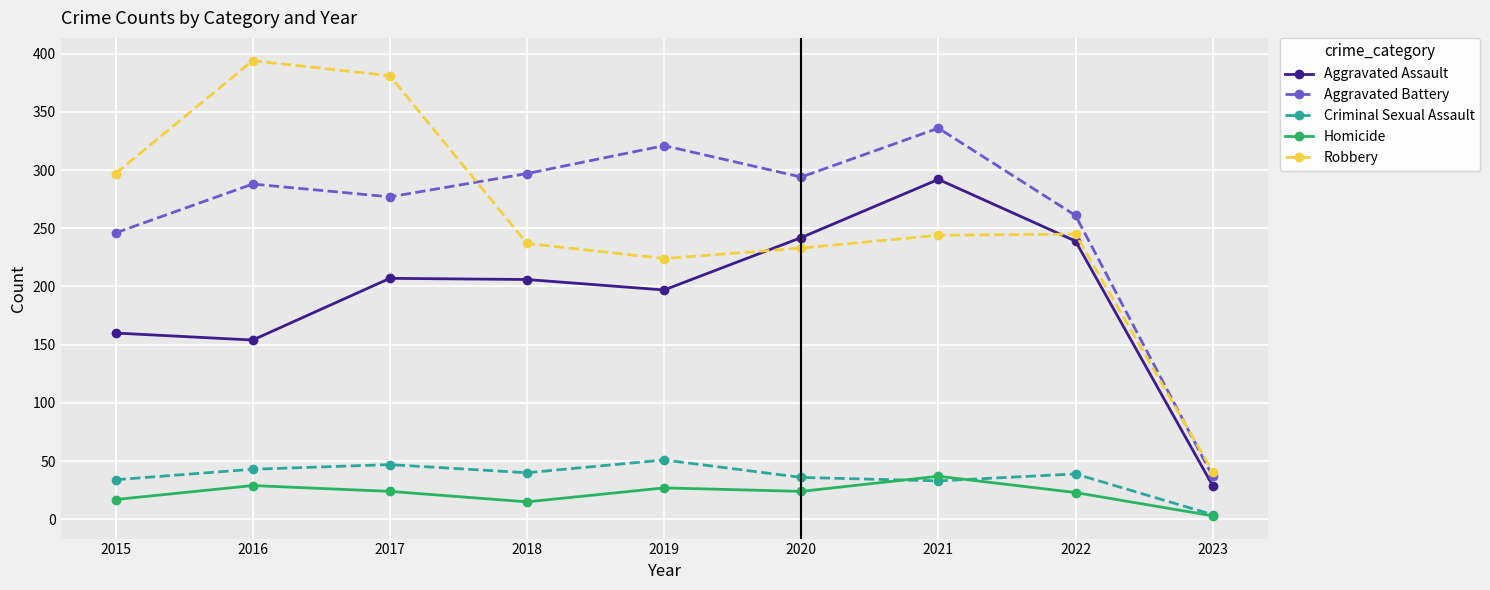

Which series has the largest range (max minus min)?

Robbery